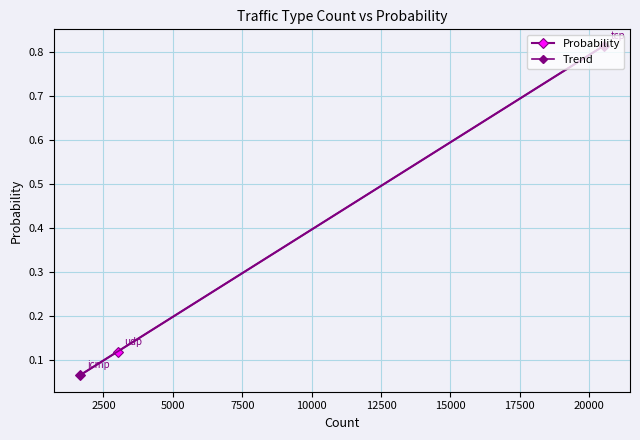

What is the average value?

0.3